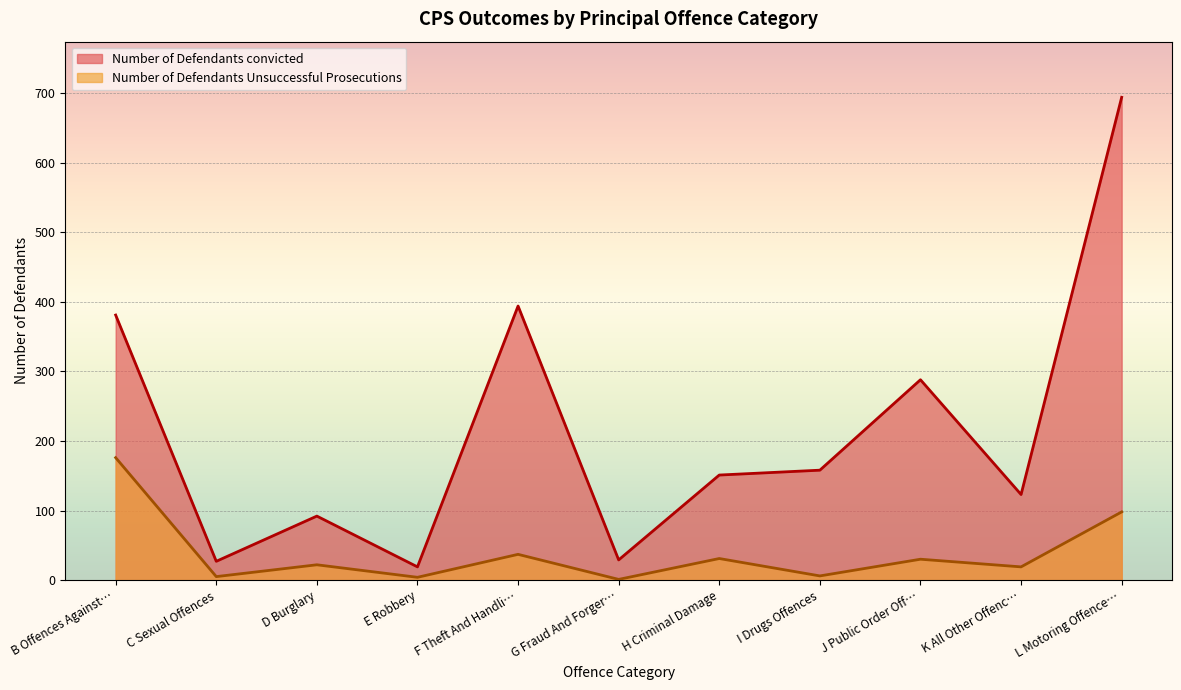

Rank the series by their average value, from lowest to highest.

Number of Defendants Unsuccessful Prosecutions, Number of Defendants convicted